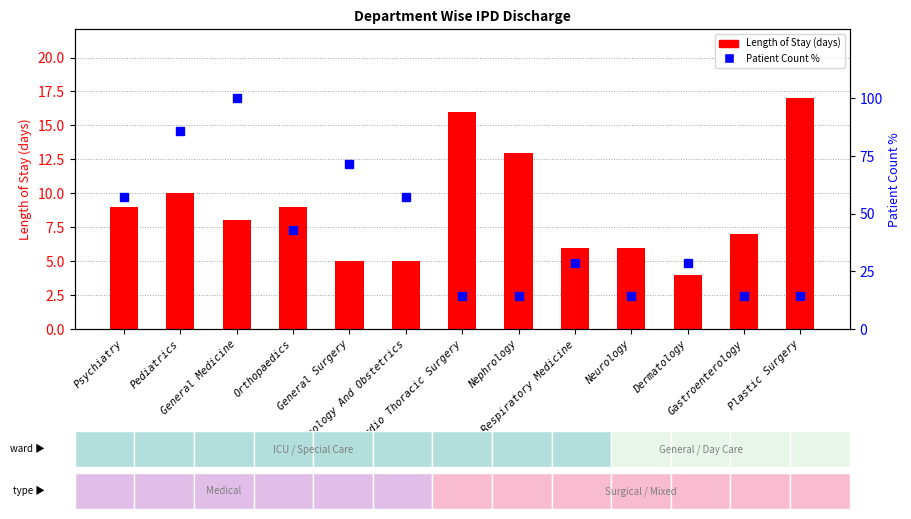

What is the minimum value for Length of Stay (days)?

4.0